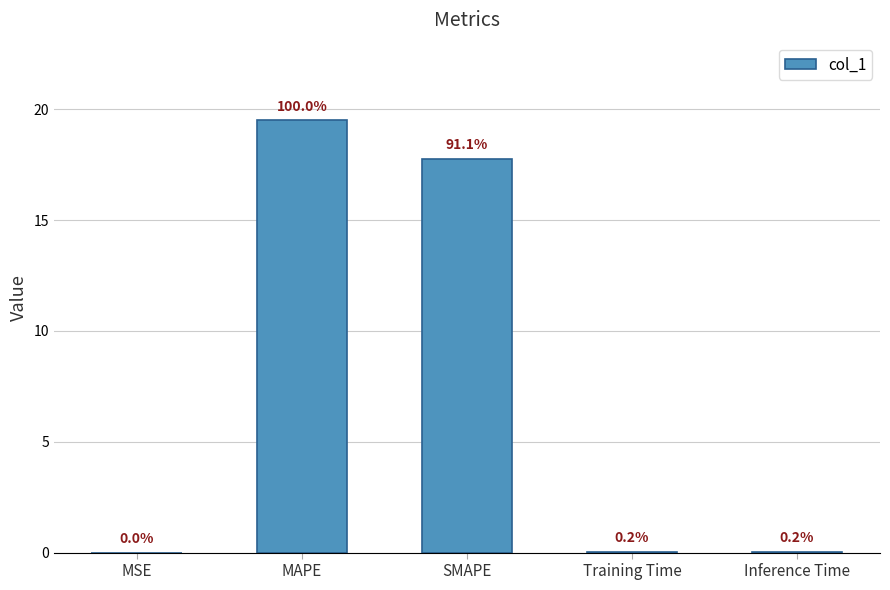

Where is the data nearest to the value 9?

SMAPE